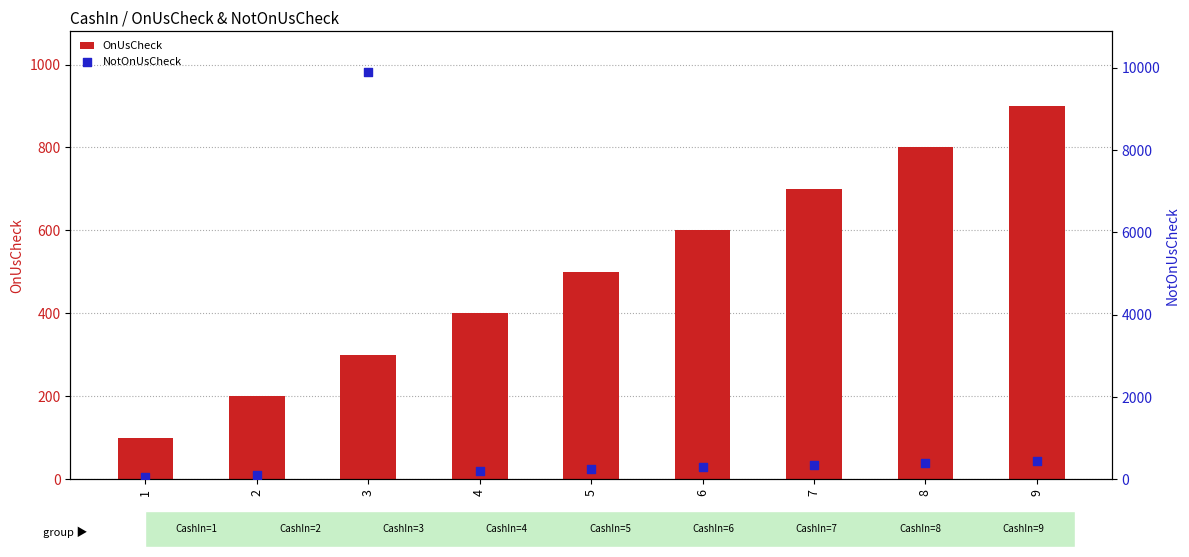

What is the total value across all series at 1?

150